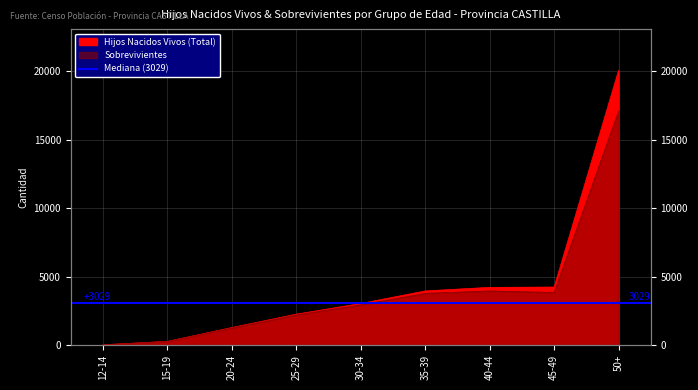

What is the difference between the maximum and minimum values in the Sobrevivientes series?

17099